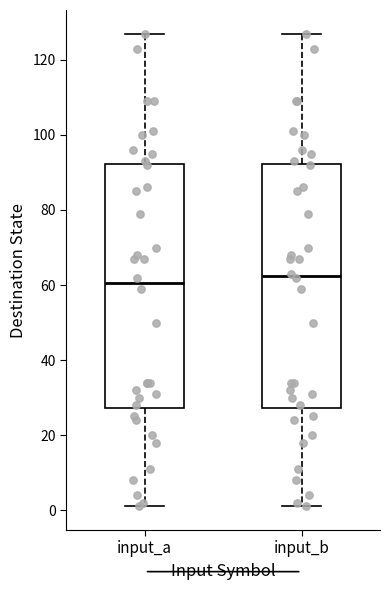

Reading left to right, transcribe this box plot: for each box, give where its median line is, the range the box spans, and where its two whiskers end, as read against the y-axis. The values are not printed on the chart, so give them approximately, as read against the axis.

input_a: median 60, box 28 to 92, whiskers 2 to 128
input_b: median 62, box 28 to 92, whiskers 2 to 128